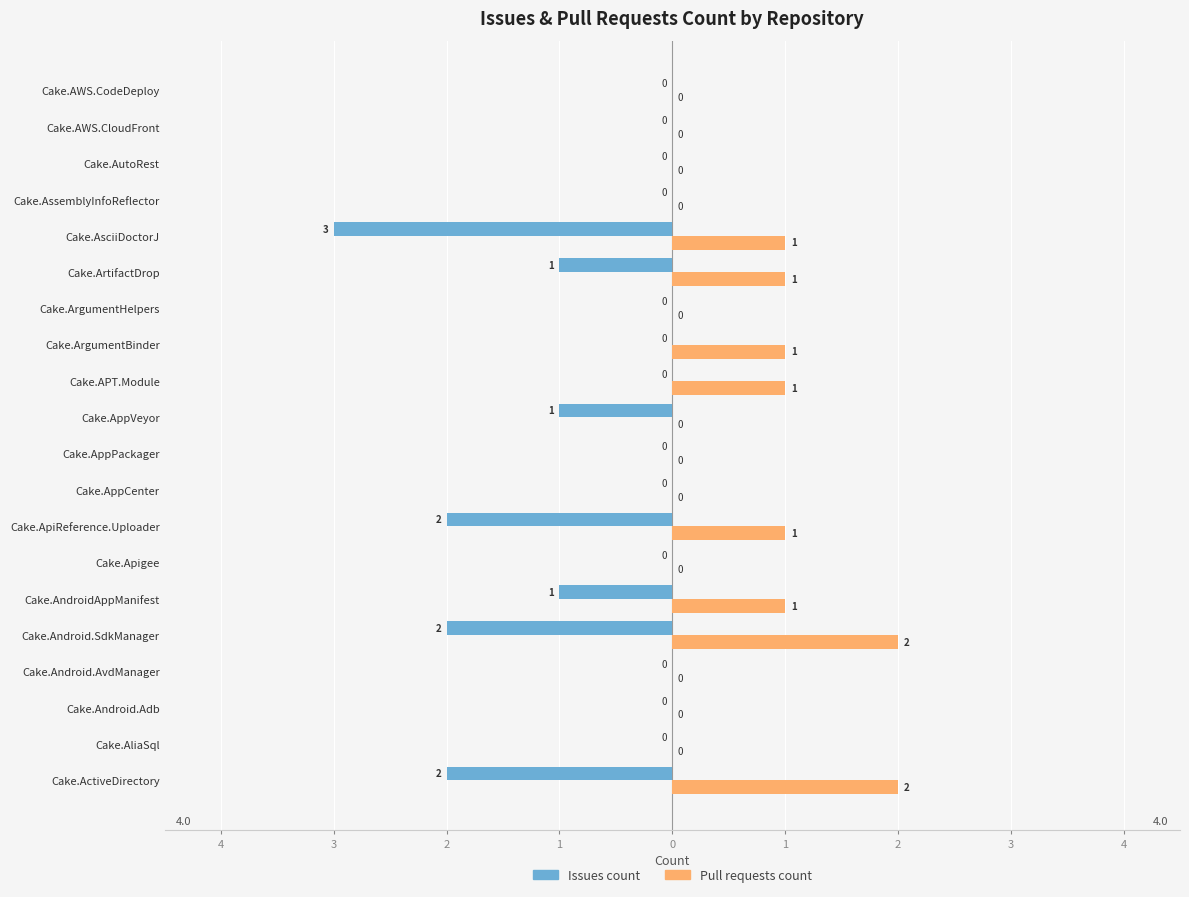

Which series has the largest range (max minus min)?

Issues count